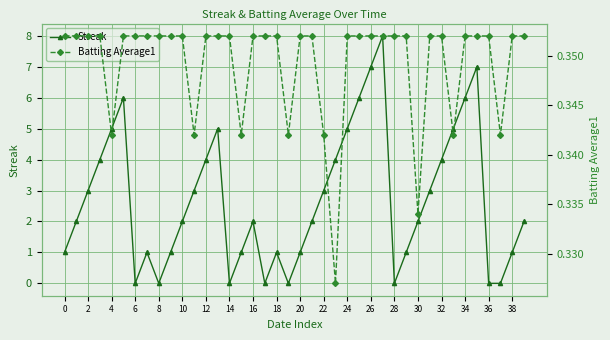

What is the sum of all Batting Average1 values?

14.0